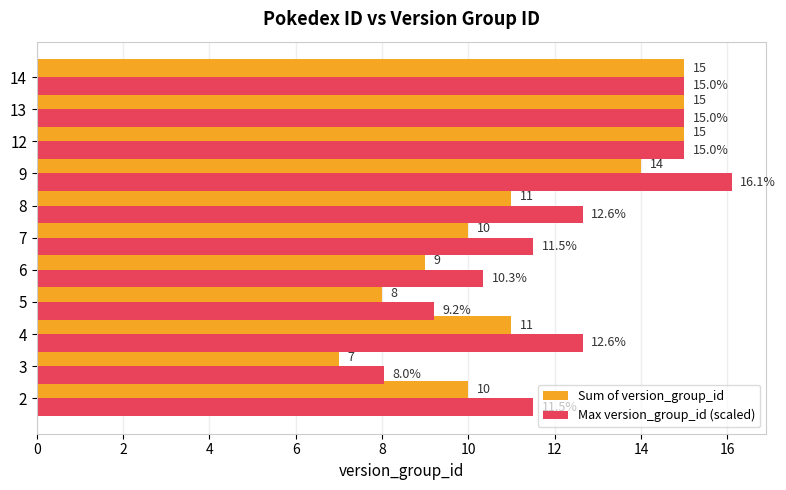

Which series has the largest total across all categories?

Max version_group_id (scaled)